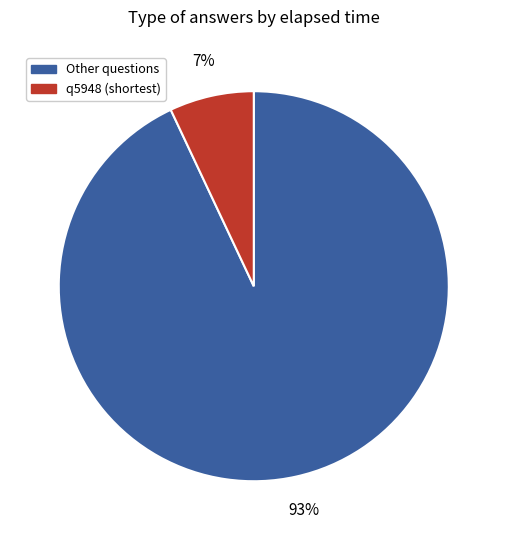

The q5948 (shortest) slice represents 1% of the pie. True or false?

False